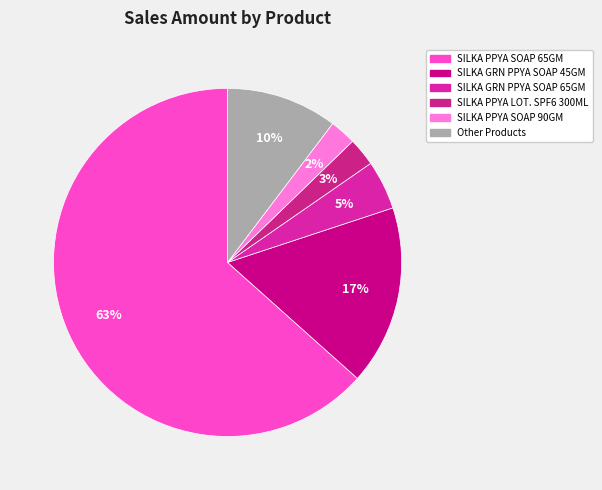

How many segments does this pie chart have?

6